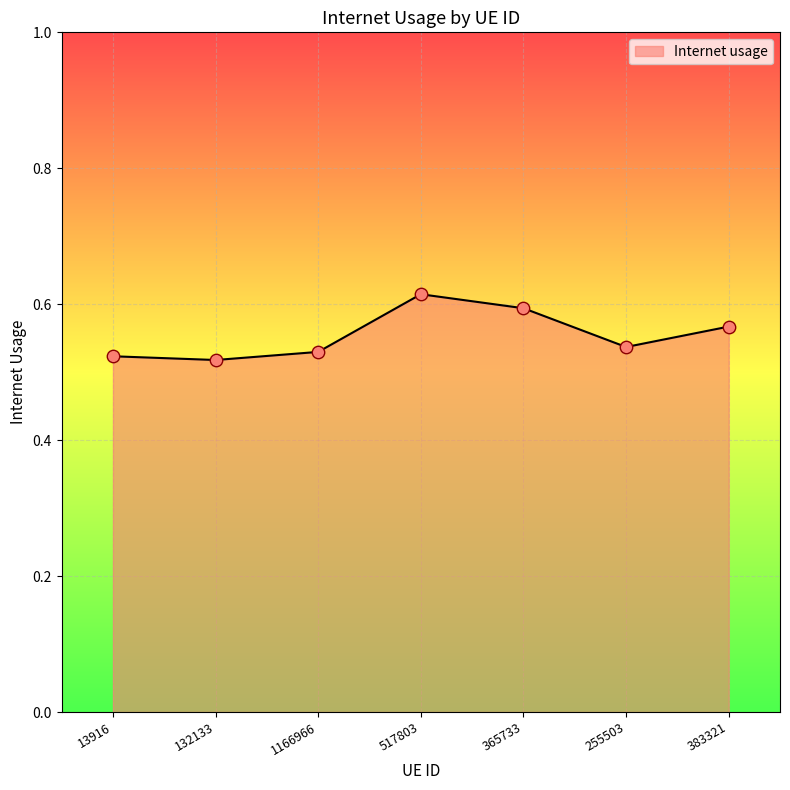

What is the change in value from 13916 to 365733?

+0.1